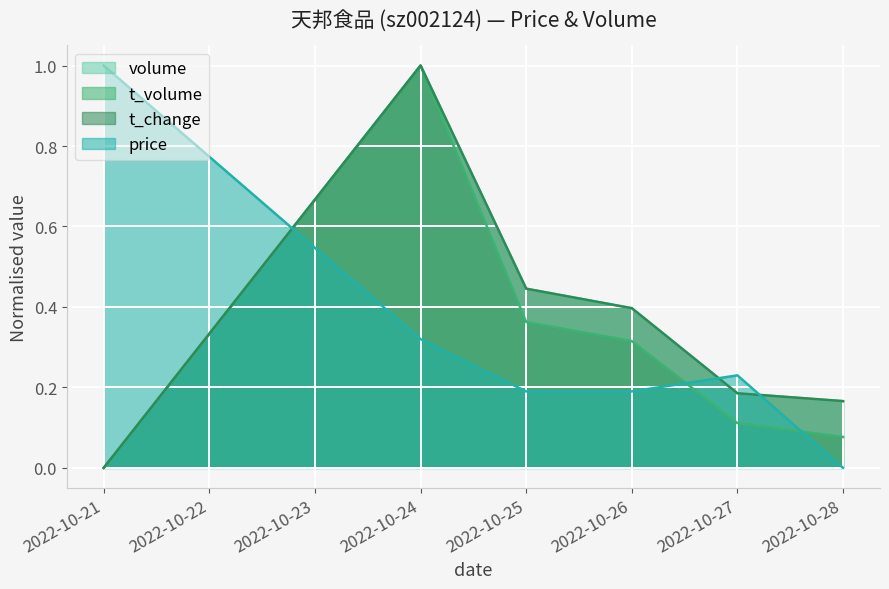

Is the value of volume at 2022-10-21 greater than the value of t_volume at 2022-10-24?

No